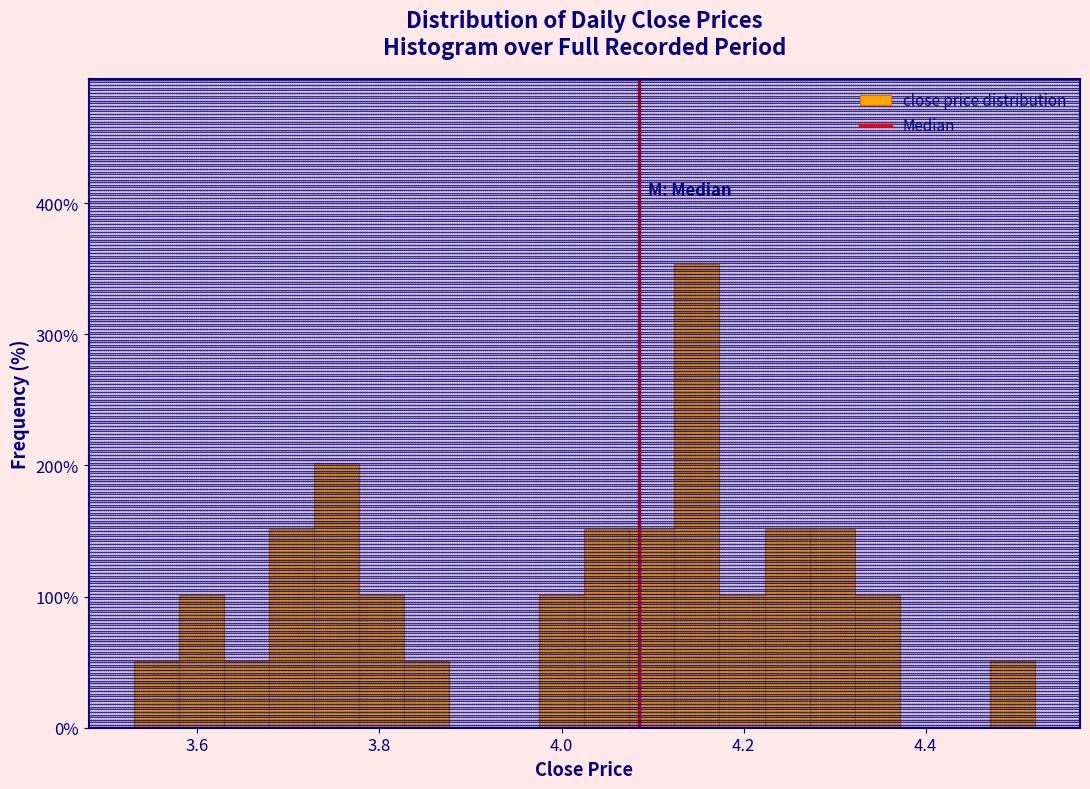

Around what value on the x-axis is the tallest bar? Give the approximate position of its centre, as read against the axis.

4.14